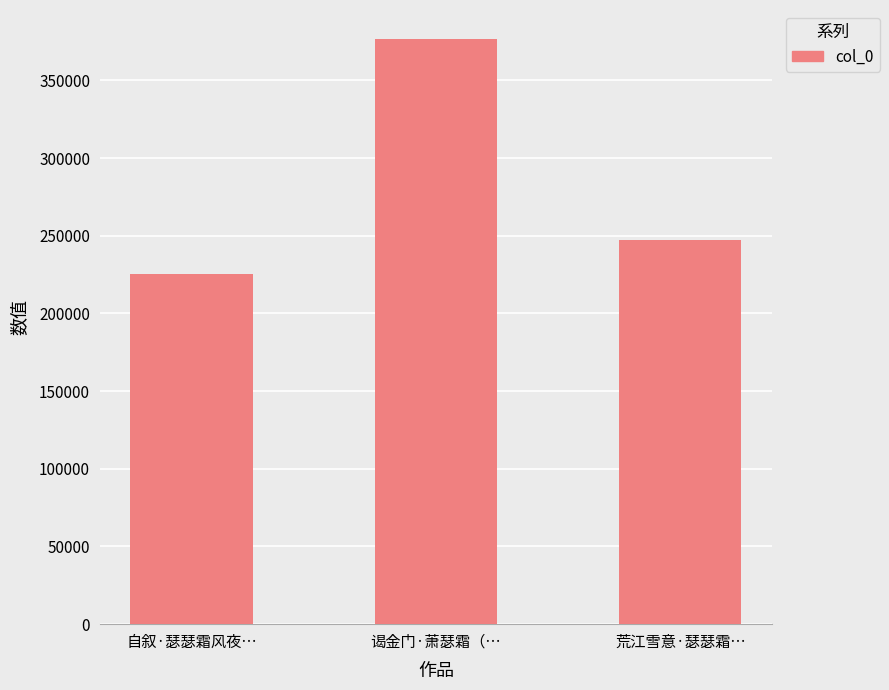

What is the maximum value shown in the chart?

376548